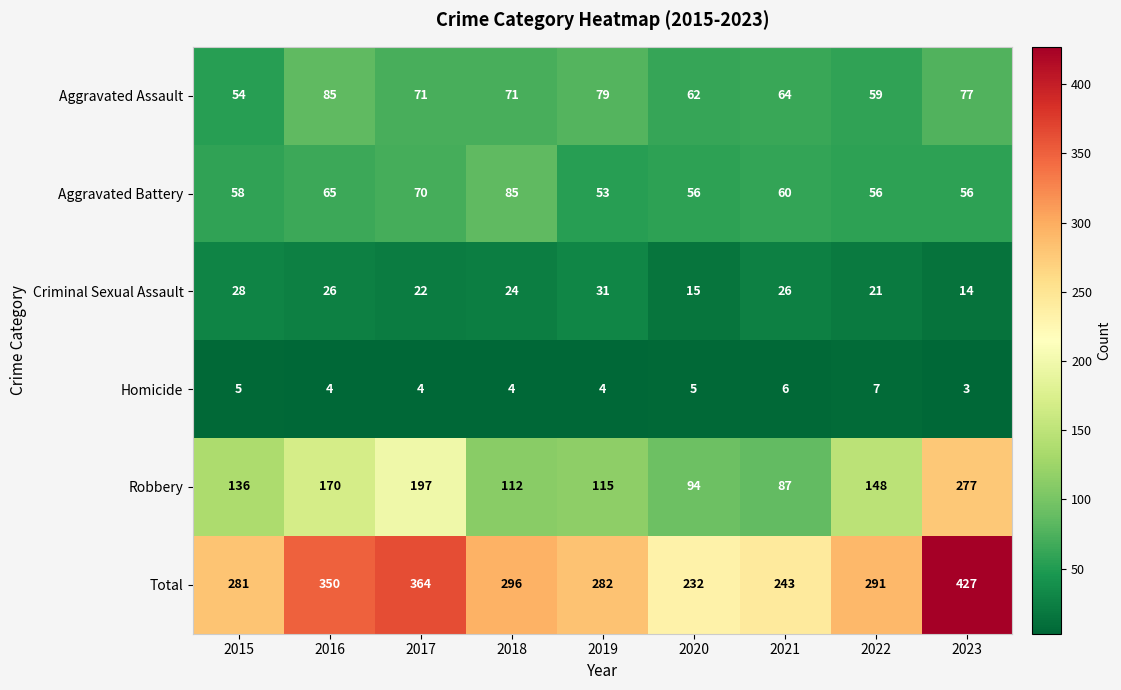

Count the number of data series in this chart.

6